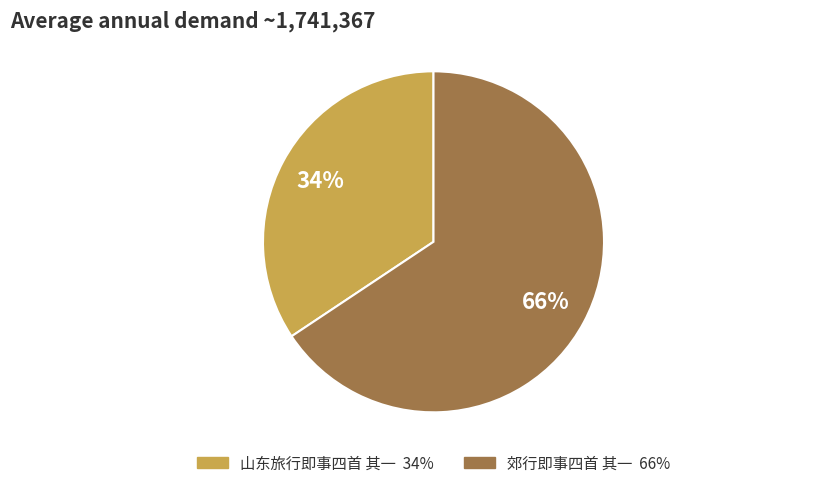

Rank the categories by value from lowest to highest.

山东旅行即事四首 其一, 郊行即事四首 其一